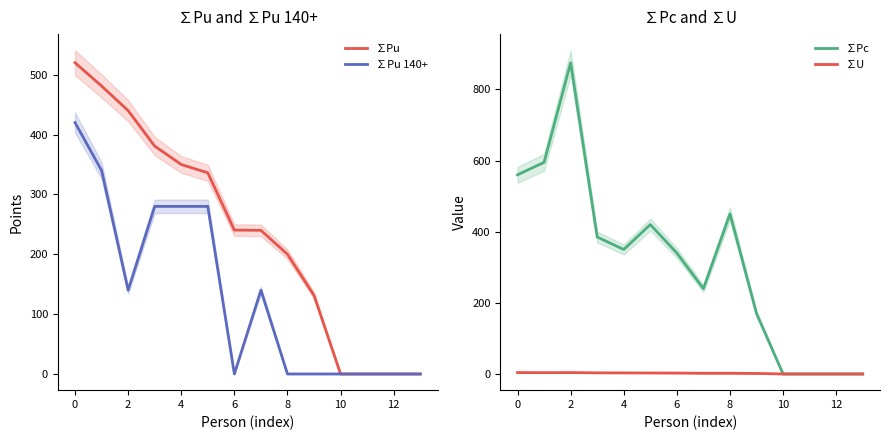

Does the chart have visible grid lines?

No